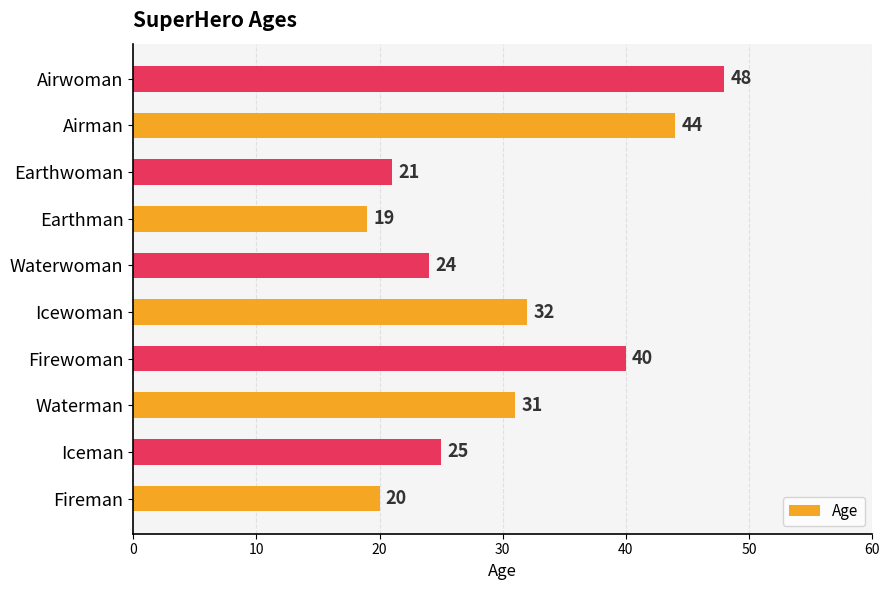

Does the chart contain stacked bars?

No